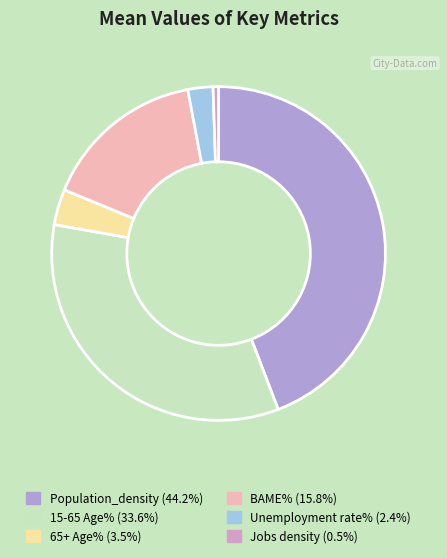

Rank the categories by value from lowest to highest.

Jobs density, Unemployment rate%, 65+ Age%, BAME%, 15-65 Age%, Population_density